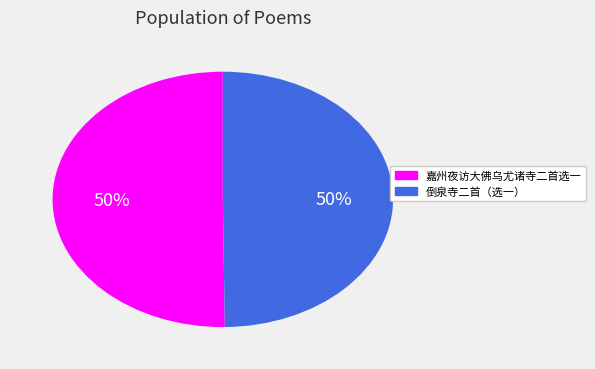

Is the sum of 嘉州夜访大佛乌尤诸寺二首选一 and 倒泉寺二首（选一） greater than half?

Yes